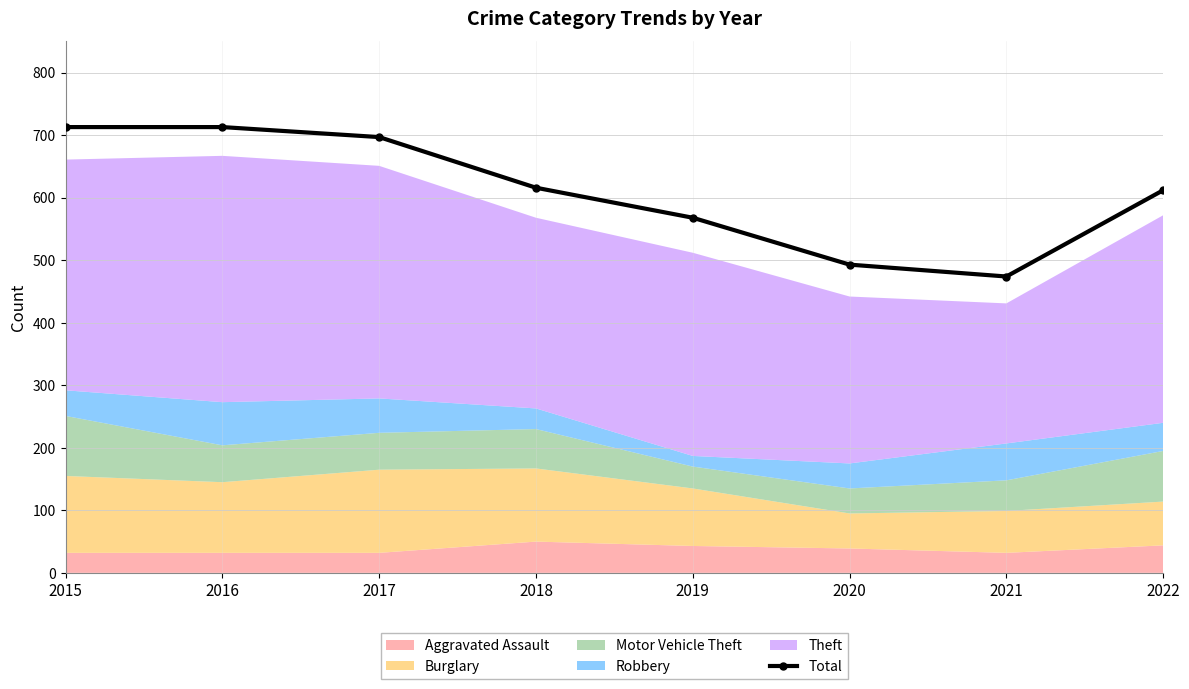

What is the difference between the maximum and minimum values?

239